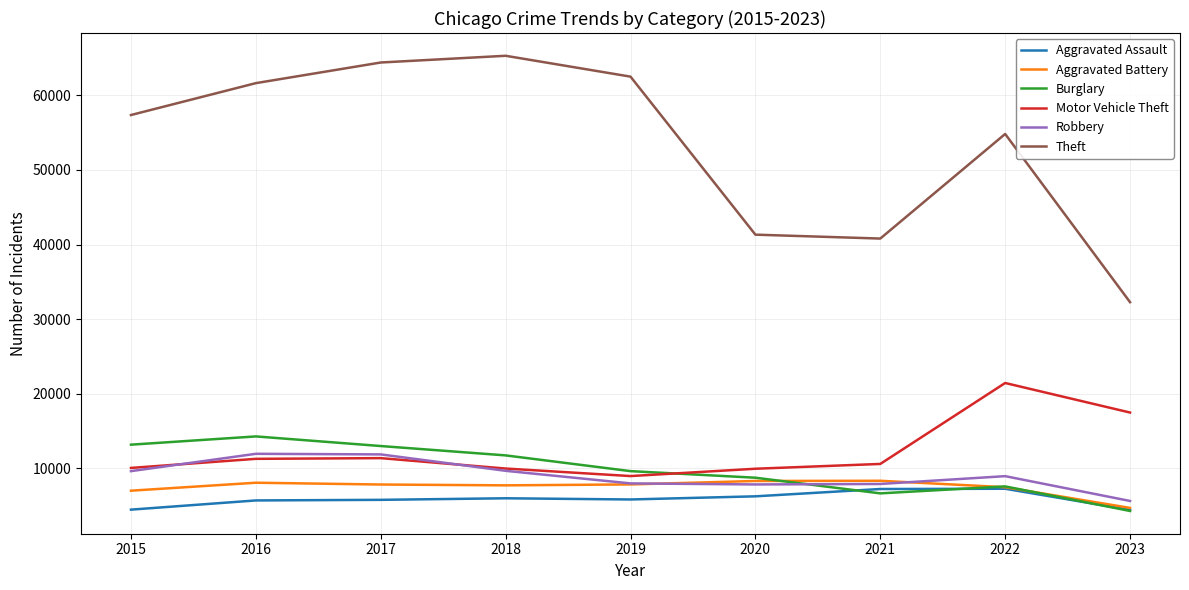

What is the minimum value for Motor Vehicle Theft?

8977